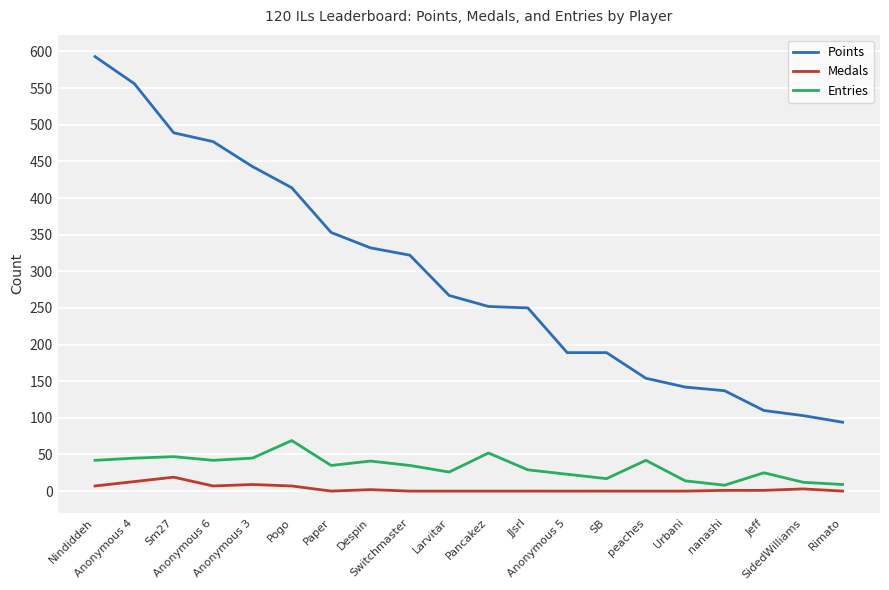

True or false: Entries has more than 0 points higher than both neighbors.

True